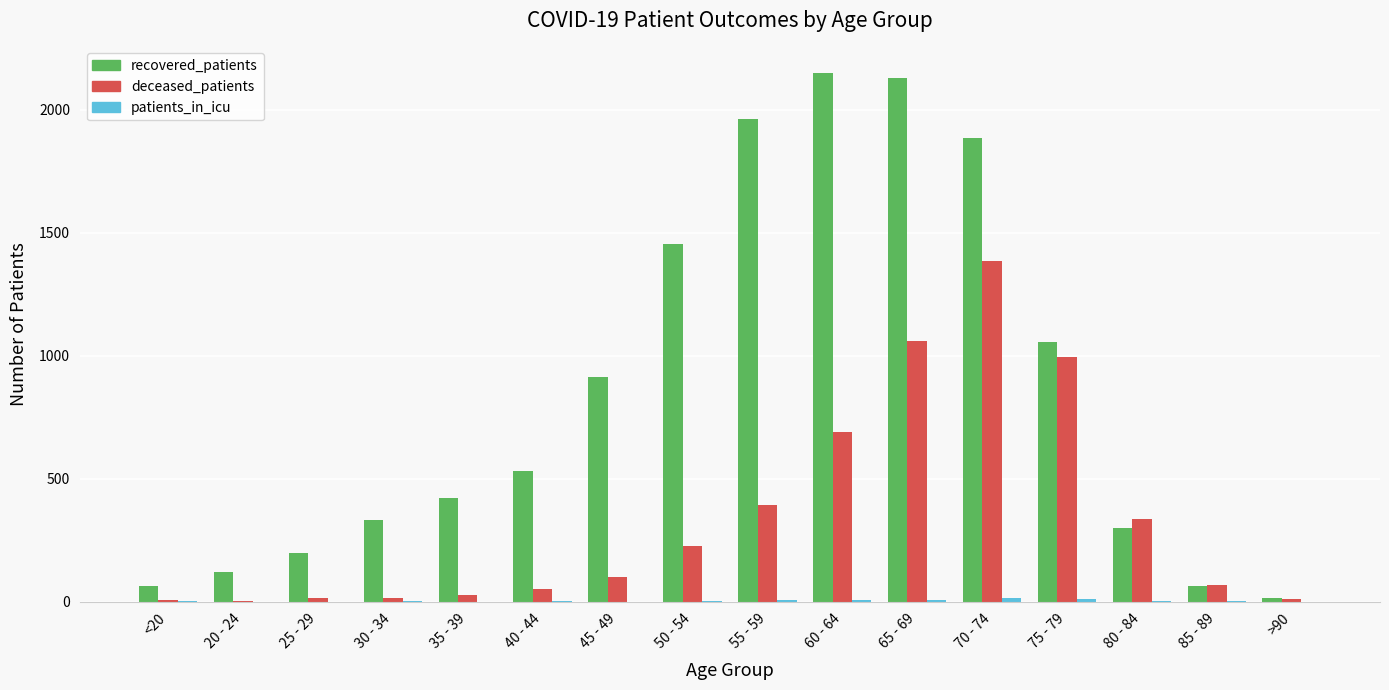

What is the difference between the deceased_patients values at 25 - 29 and >90?

4